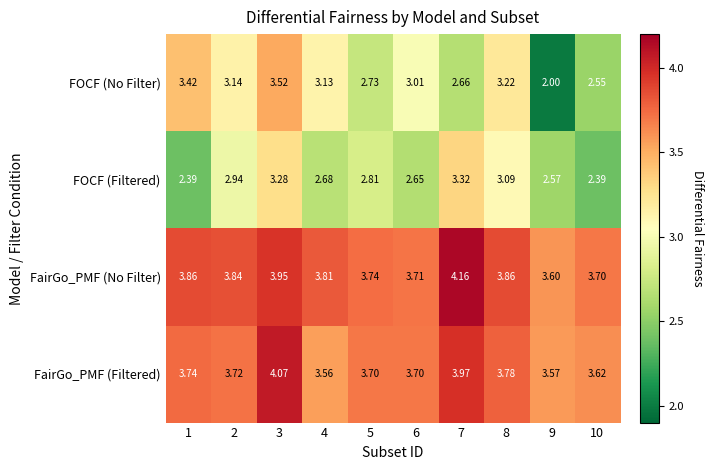

What is the smallest value displayed?

2.0